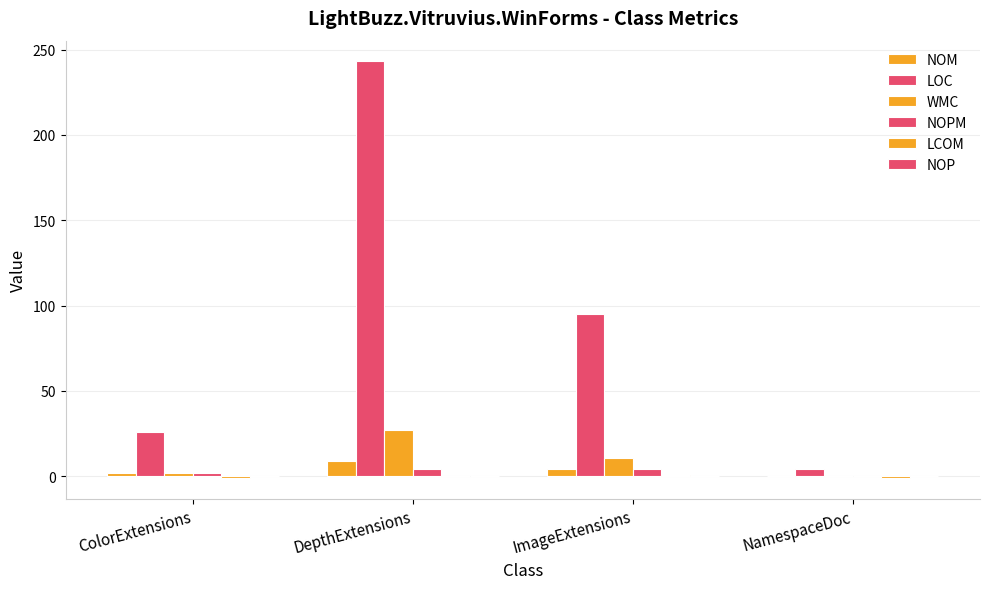

What is the maximum value shown in the chart?

243.0